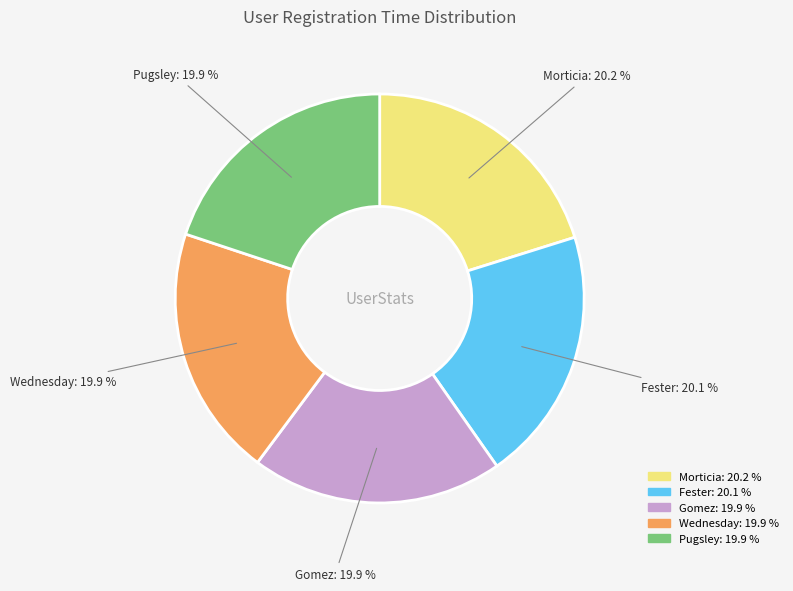

The Fester slice represents 20% of the pie. True or false?

True